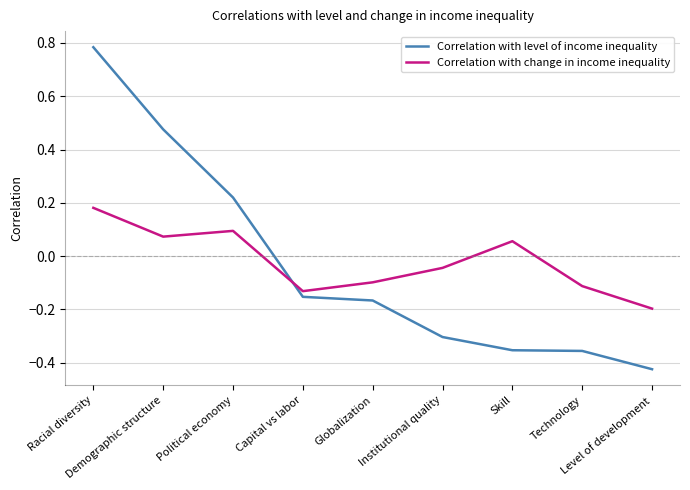

Which series has the widest spread of values?

Correlation with level of income inequality